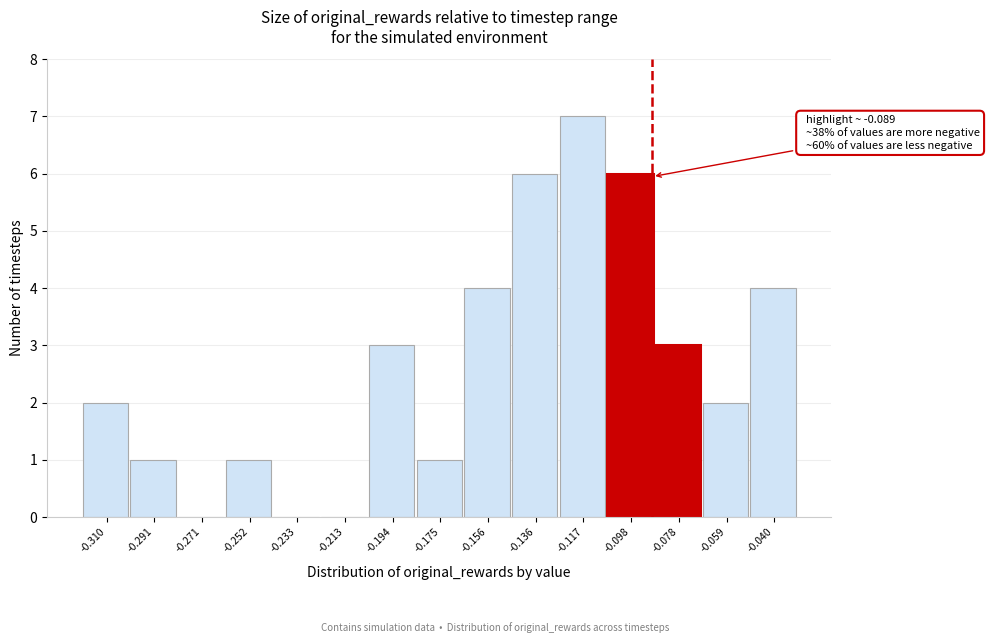

Over which range of the x-axis is the bar tallest?

-0.126 to -0.108